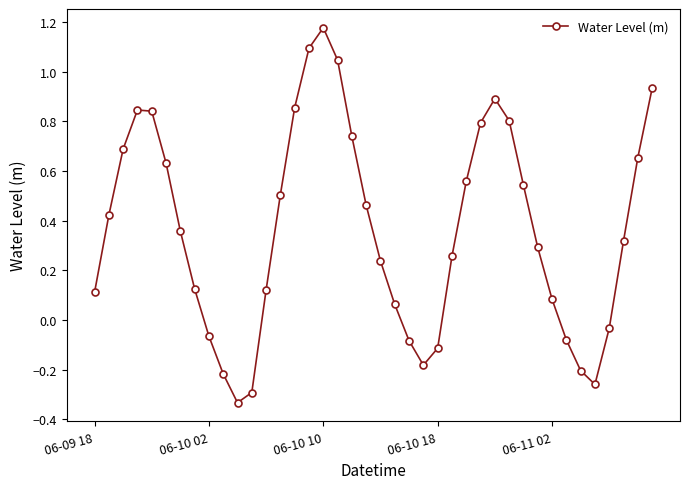

What is the difference between the second highest and second lowest values?

1.4